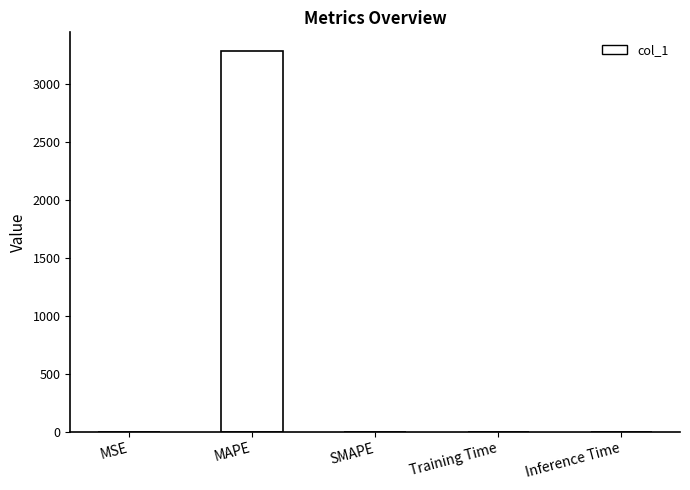

What is the sum of all values?

3286.8